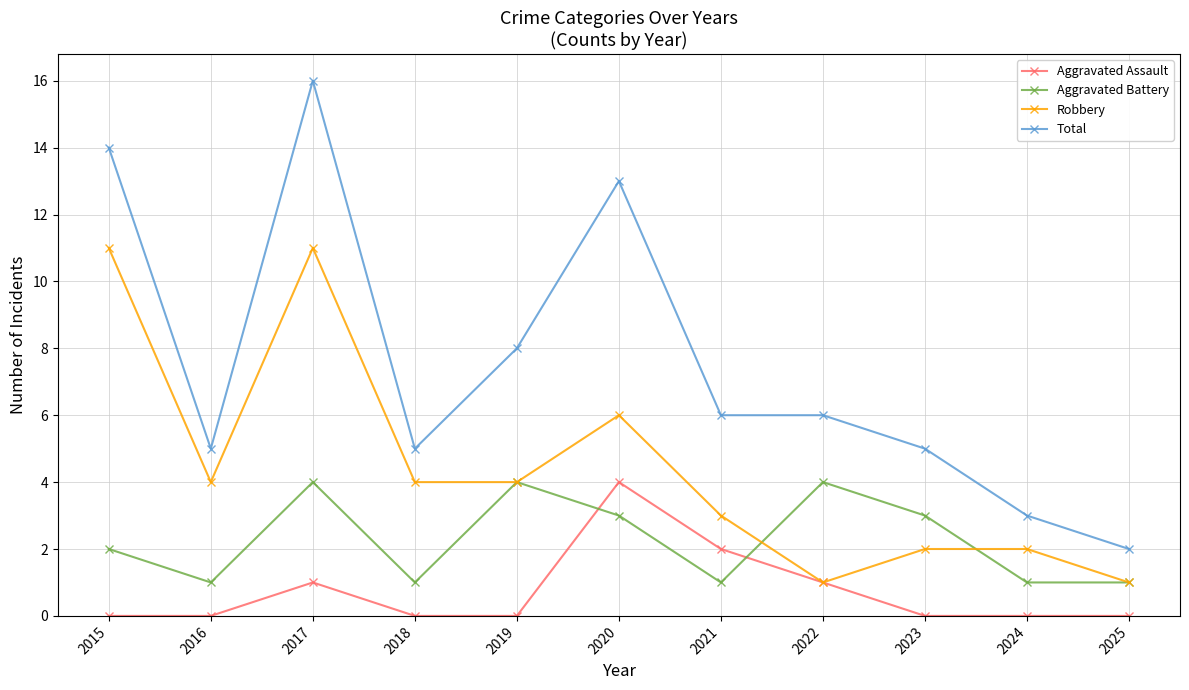

Reading left to right, what are all the values shown in this chart?

Aggravated Assault: 2015=0	2016=0	2017=1	2018=0	2019=0	2020=4	2021=2	2022=1	2023=0	2024=0	2025=0
Aggravated Battery: 2015=2	2016=1	2017=4	2018=1	2019=4	2020=3	2021=1	2022=4	2023=3	2024=1	2025=1
Robbery: 2015=11	2016=4	2017=11	2018=4	2019=4	2020=6	2021=3	2022=1	2023=2	2024=2	2025=1
Total: 2015=14	2016=5	2017=16	2018=5	2019=8	2020=13	2021=6	2022=6	2023=5	2024=3	2025=2